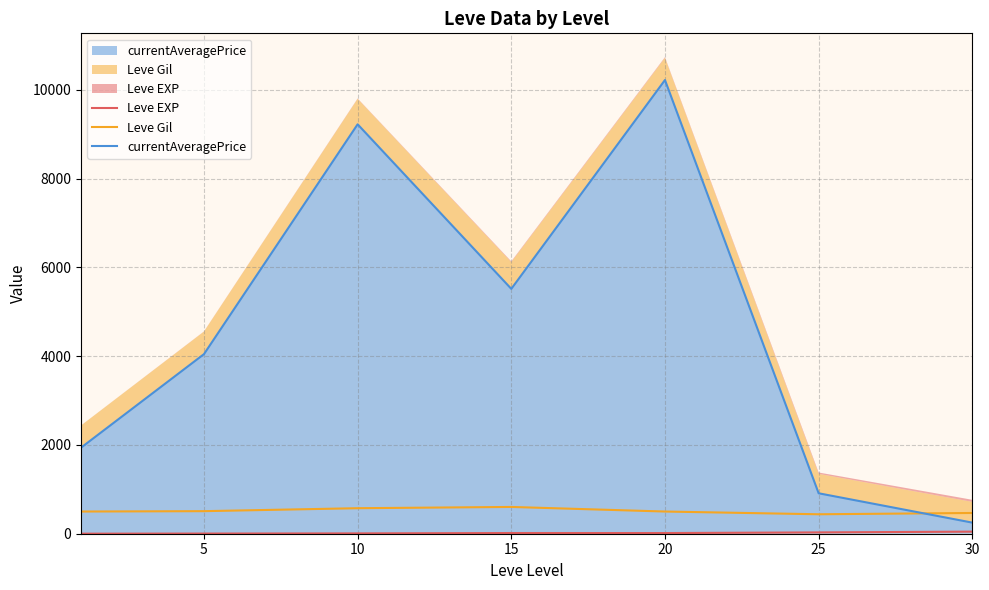

At which category is the sum across all series the highest?

20